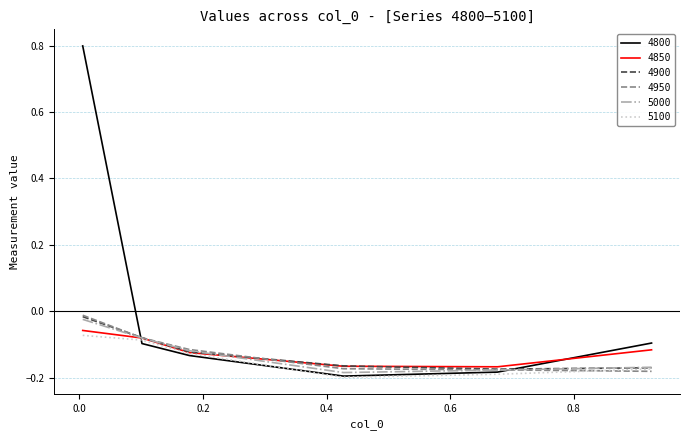

Which series has the largest total across all categories?

4800